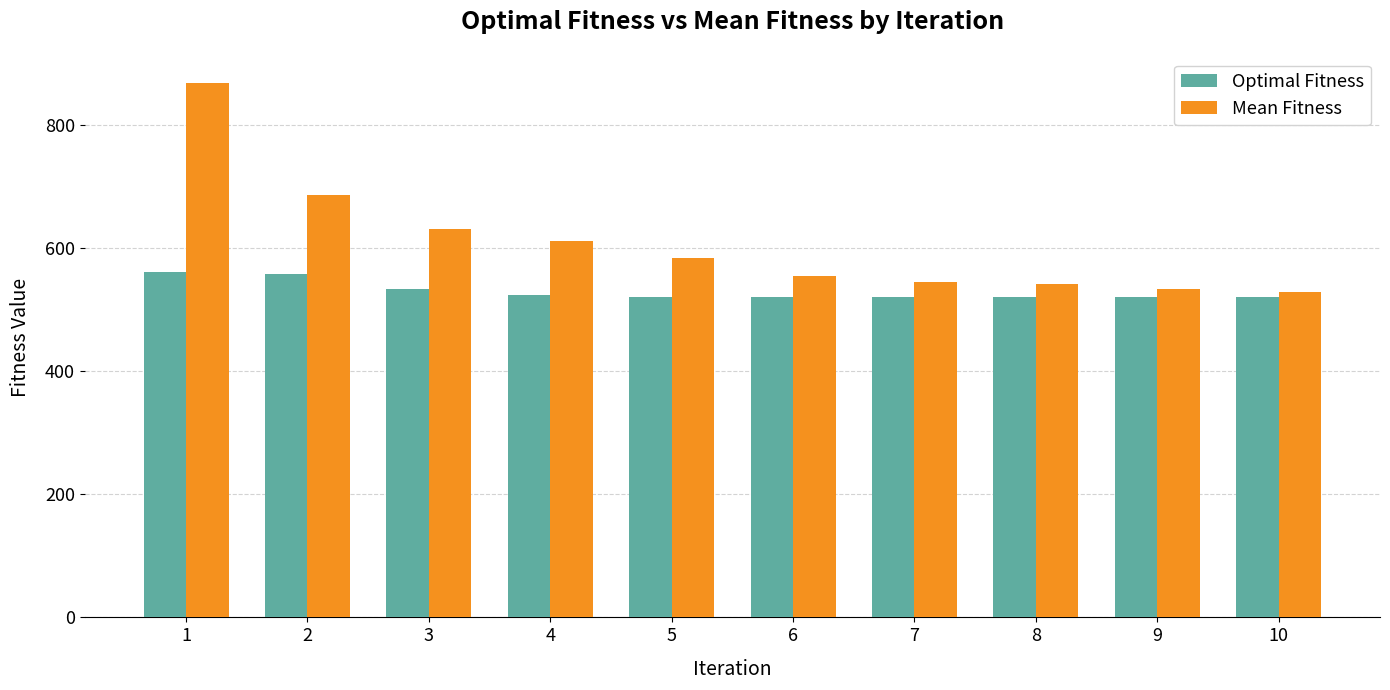

Is the value of Optimal Fitness at 4 greater than the value of Mean Fitness at 1?

No